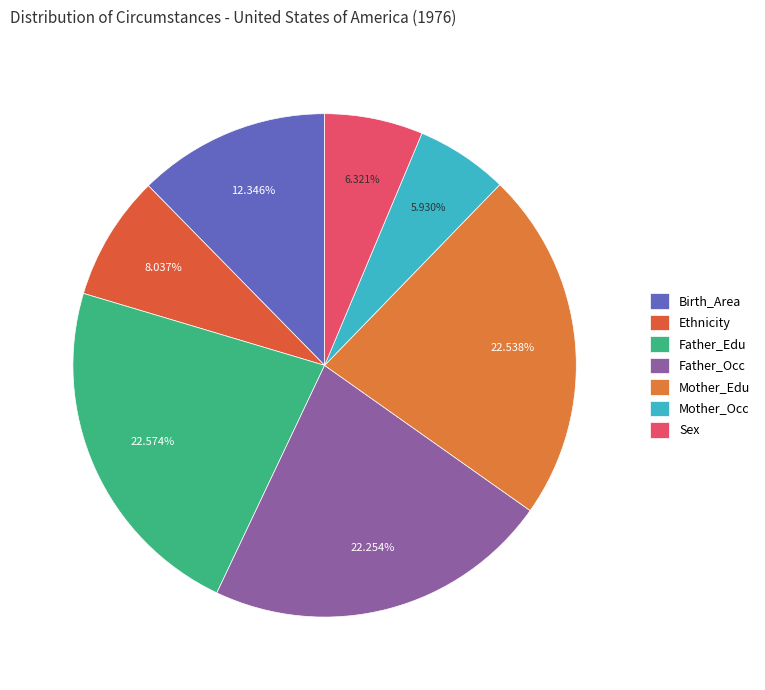

Rank the categories by value from highest to lowest.

Father_Edu, Mother_Edu, Father_Occ, Birth_Area, Ethnicity, Sex, Mother_Occ